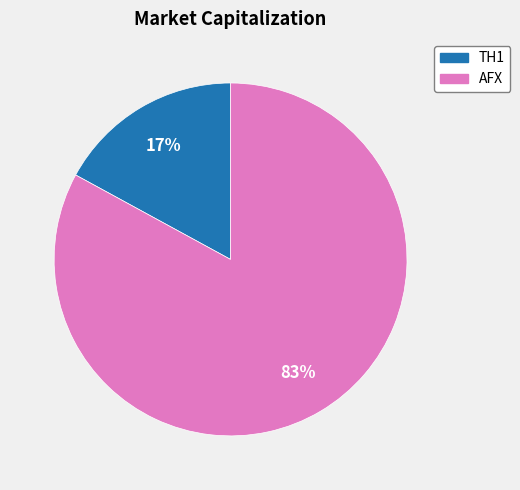

Is AFX the majority of the pie?

Yes